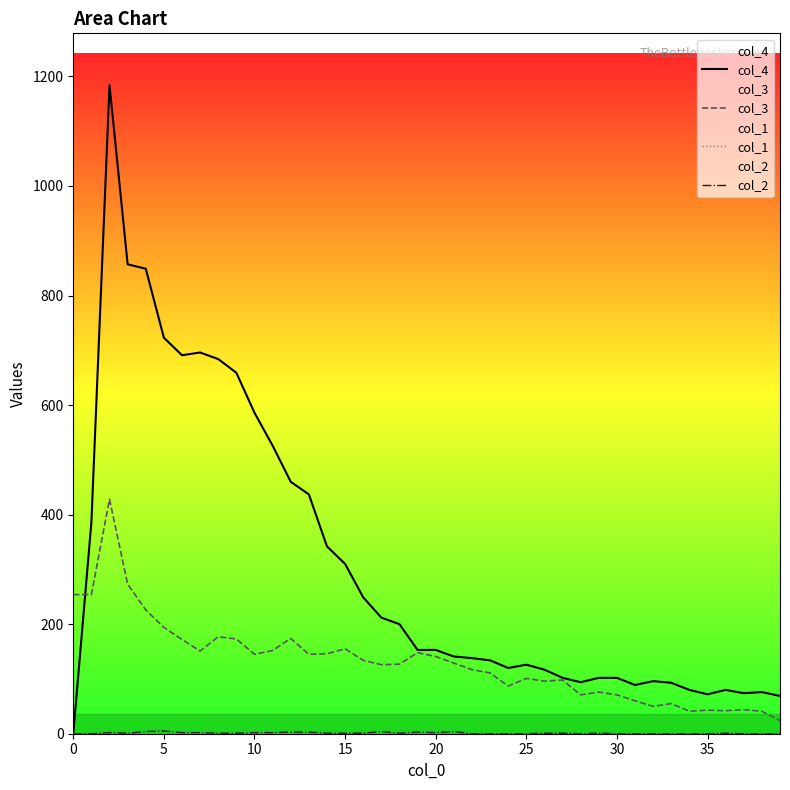

True or false: col_2 and col_4 intersect in this chart.

False